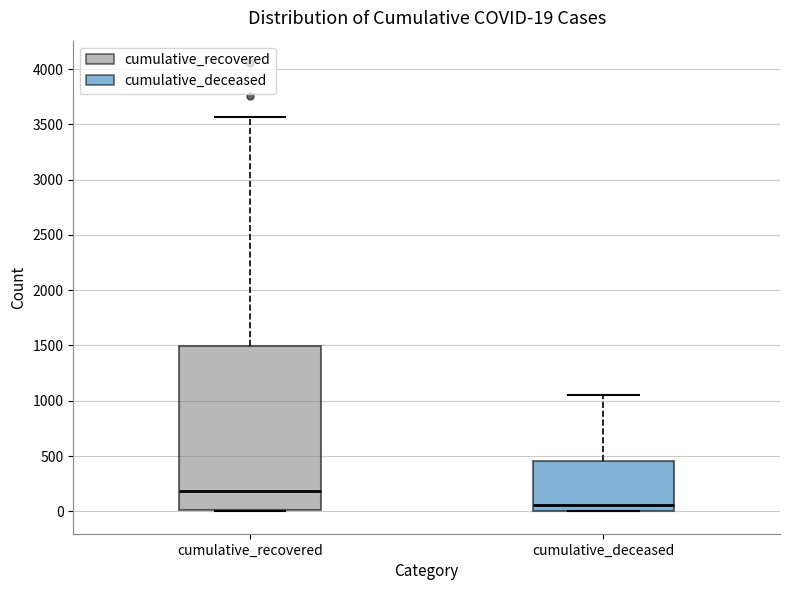

Which box is the tallest, from its lower edge to its upper edge?

cumulative_recovered